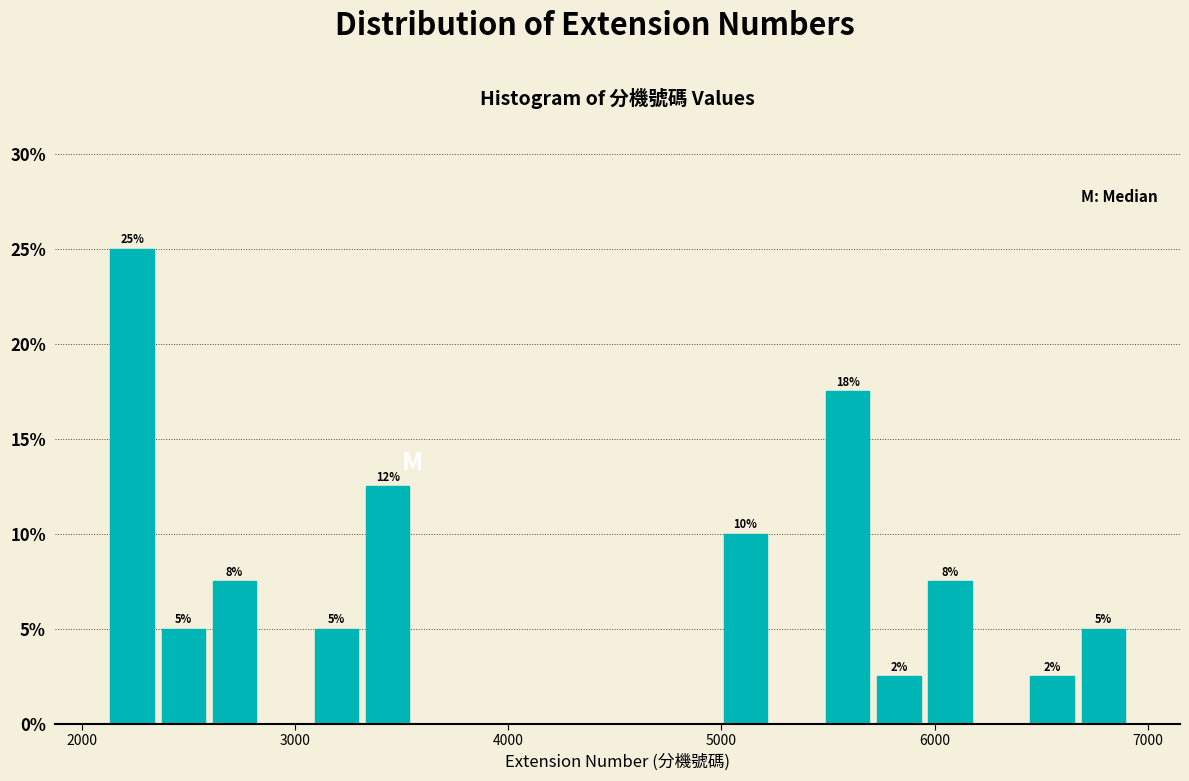

Read against the x-axis, roughly where is the centre of the tallest bar?

2200